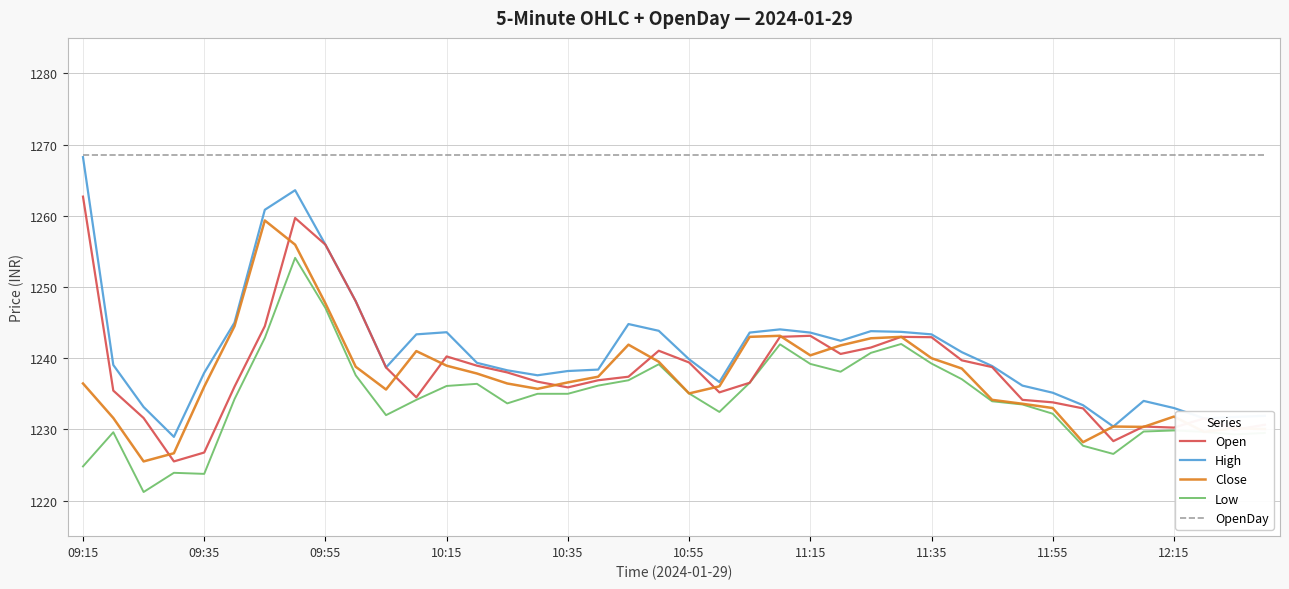

What is the maximum value for OpenDay?

1268.6